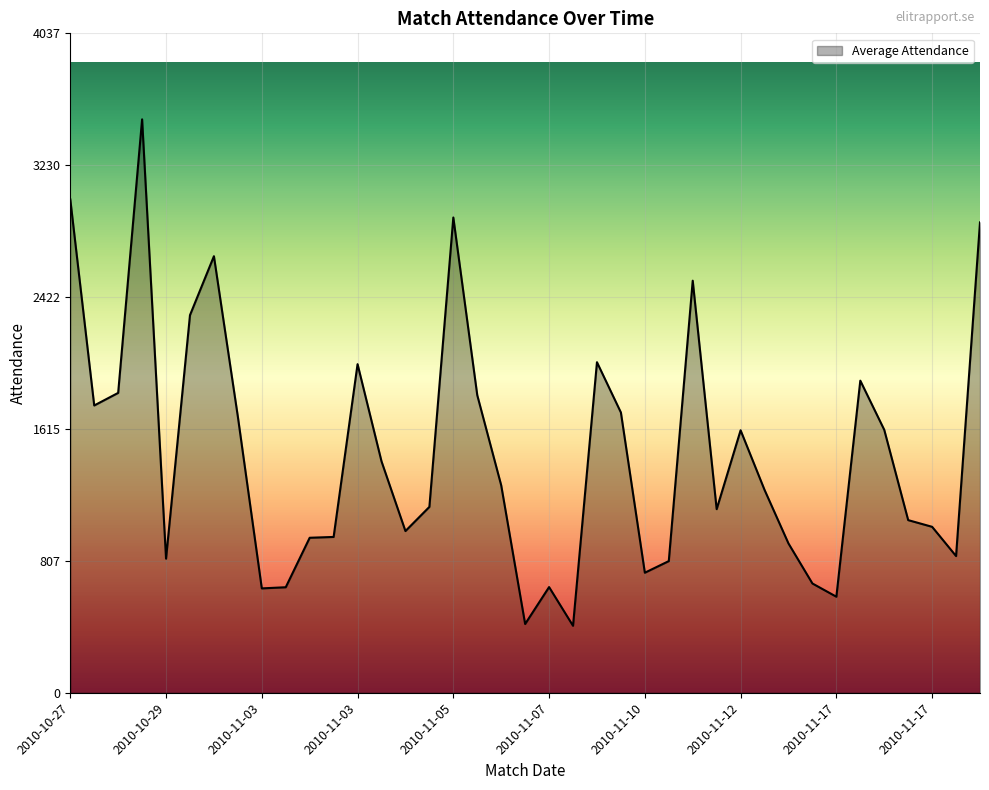

What is the greatest value displayed?

3511